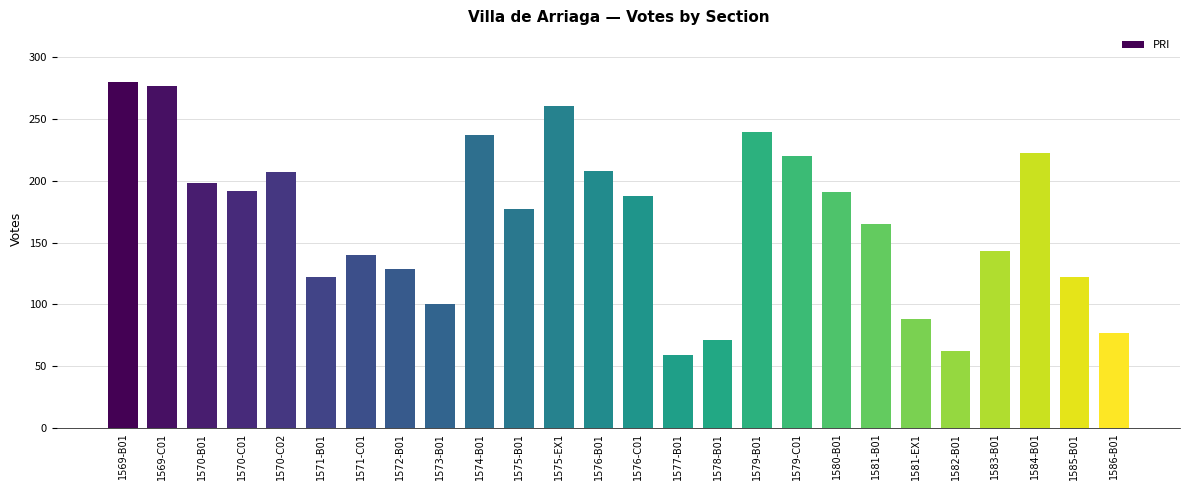

What is the label of the 1st bar from the right?

1586-B01